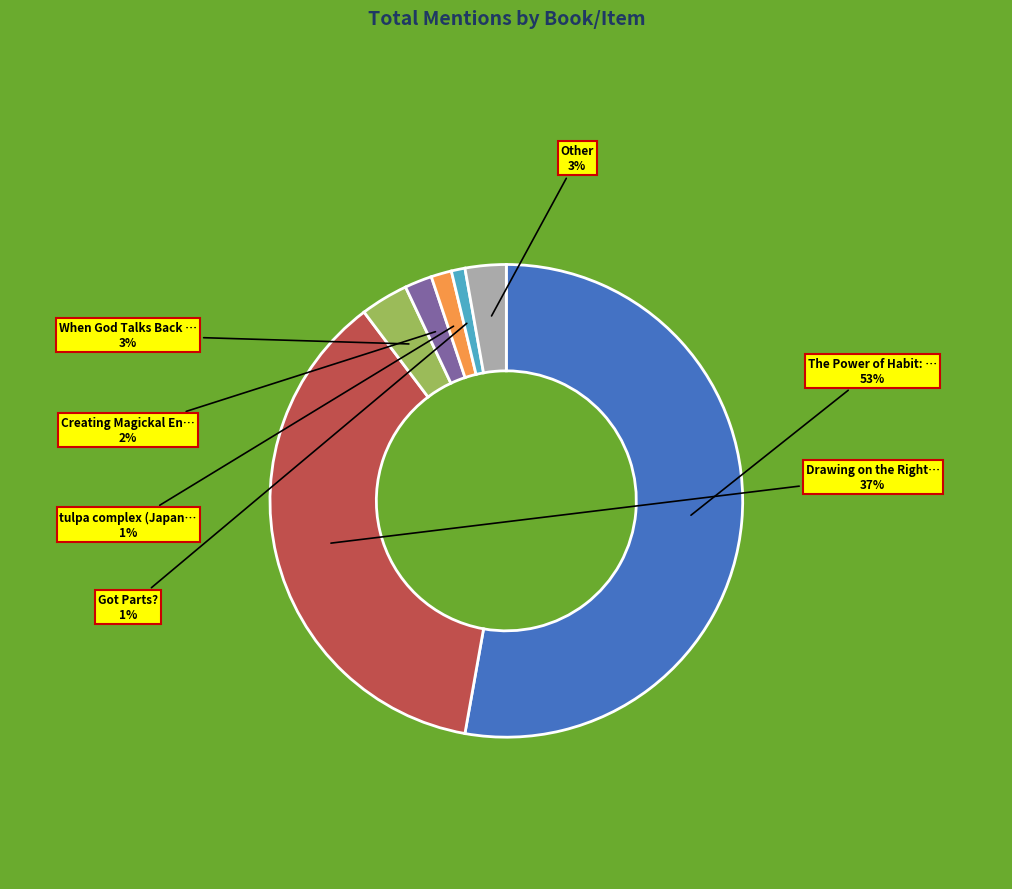

To the nearest percent, what is the difference between the largest and smallest slice percentages?

52%